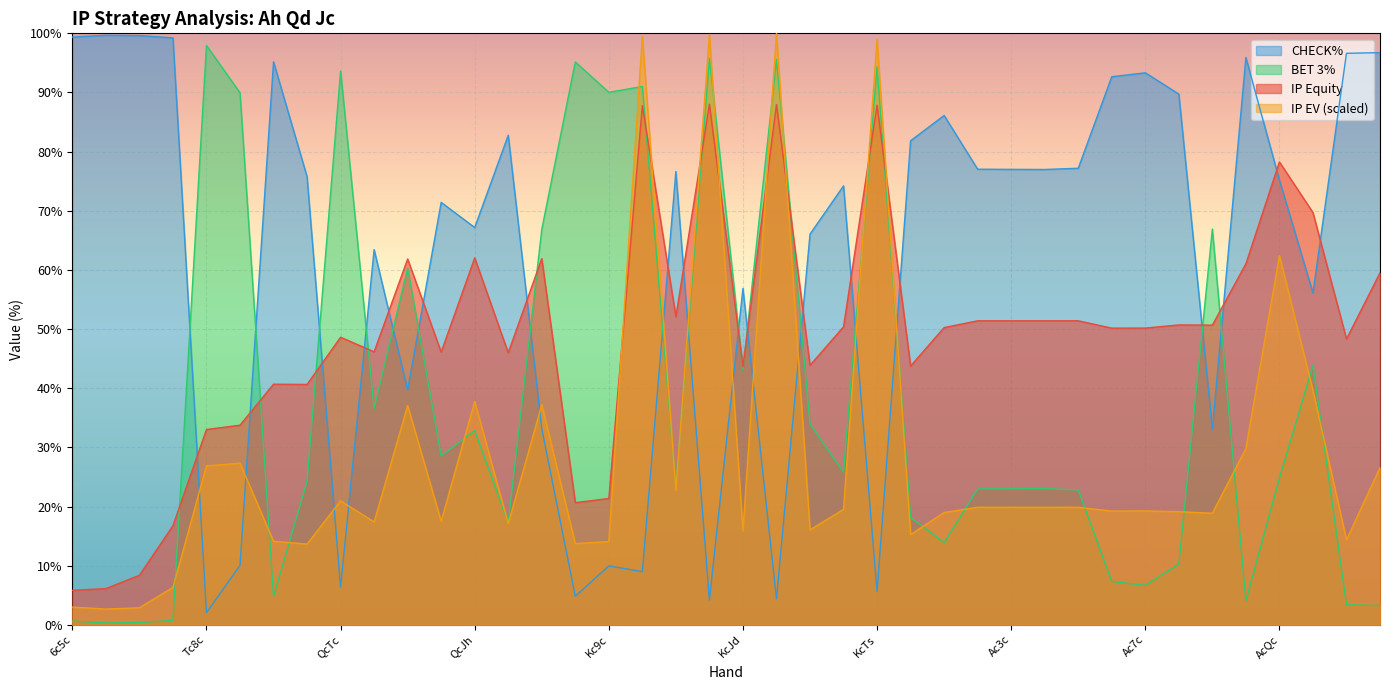

How many values in the IP EV series exceed 19?

23